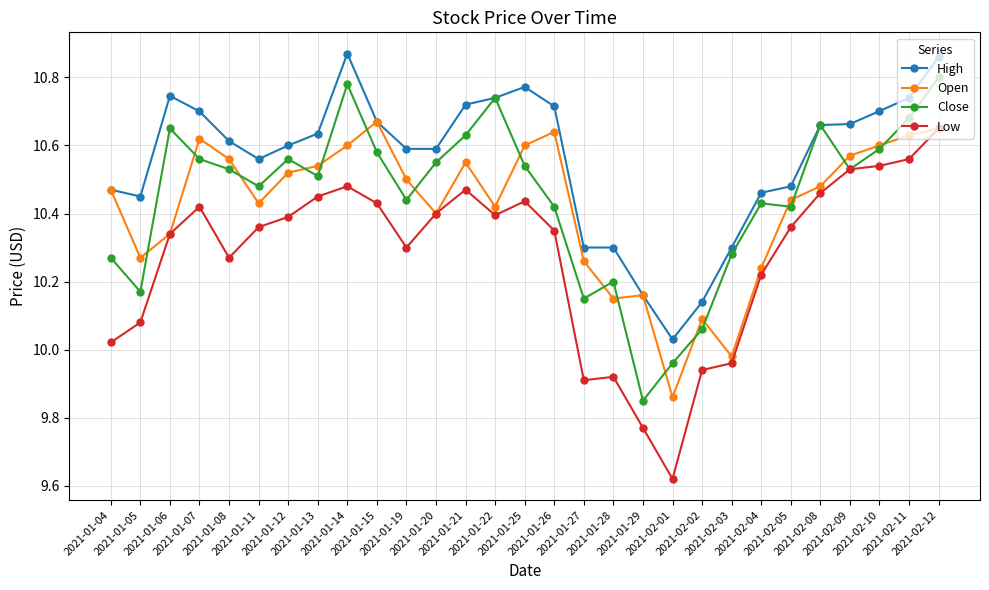

True or false: High and Low cross at least once.

False